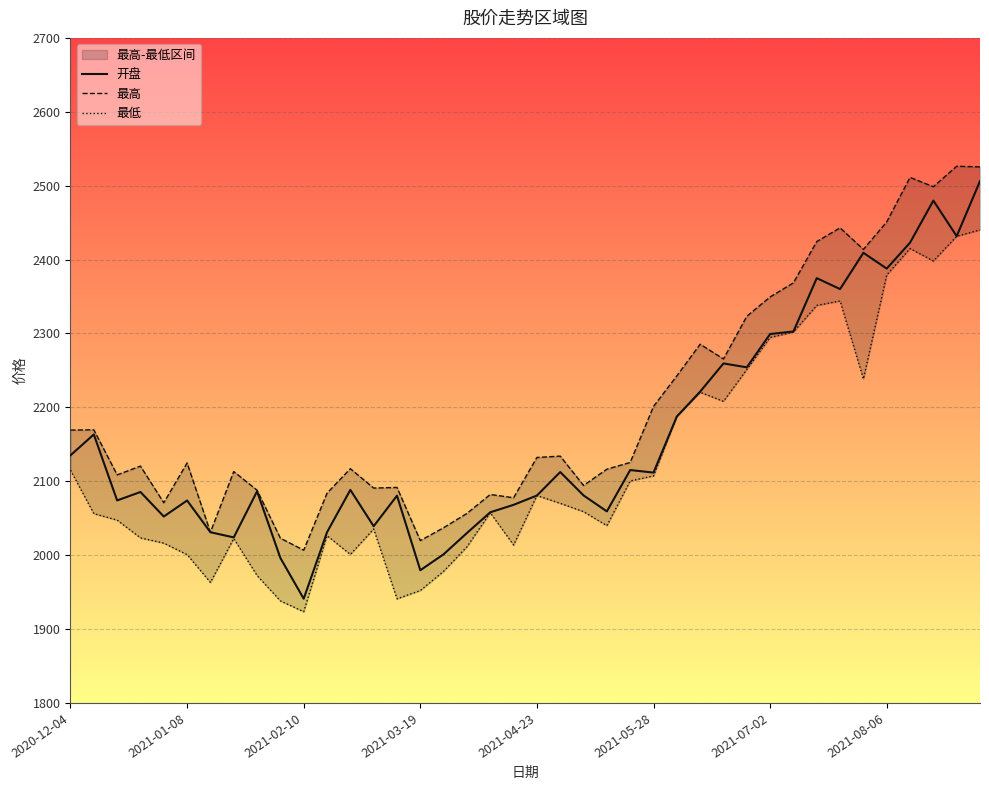

The value of 最低 at 37 is 2398.1. True or false?

True